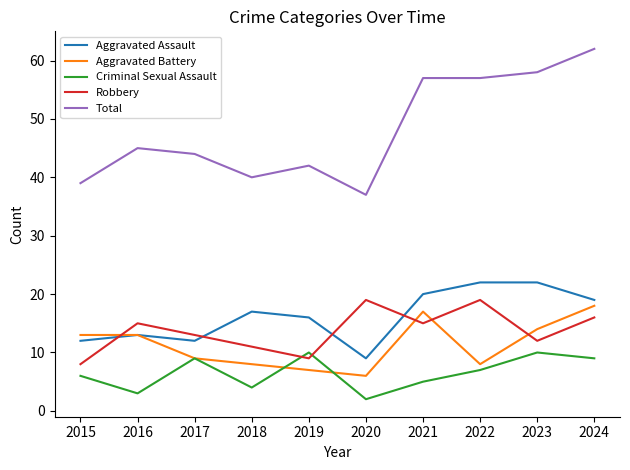

At which category does Criminal Sexual Assault reach its first local valley?

2016